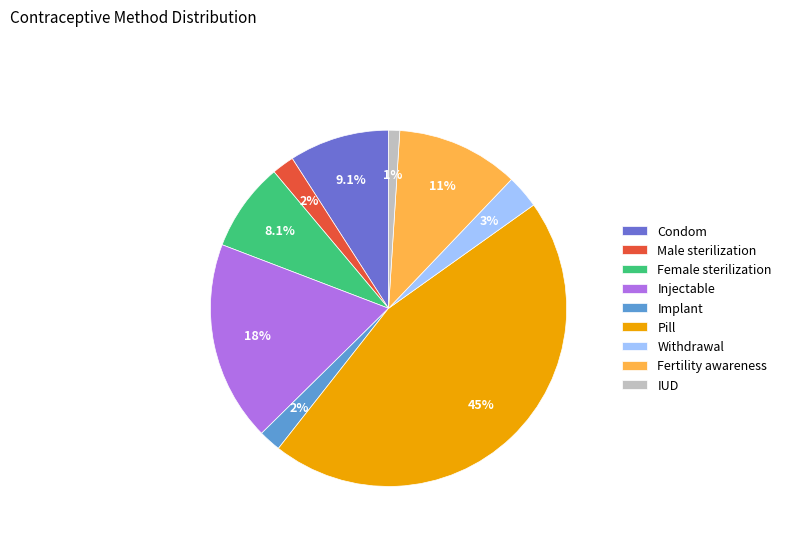

Which has a higher value, Female sterilization or Pill?

Pill